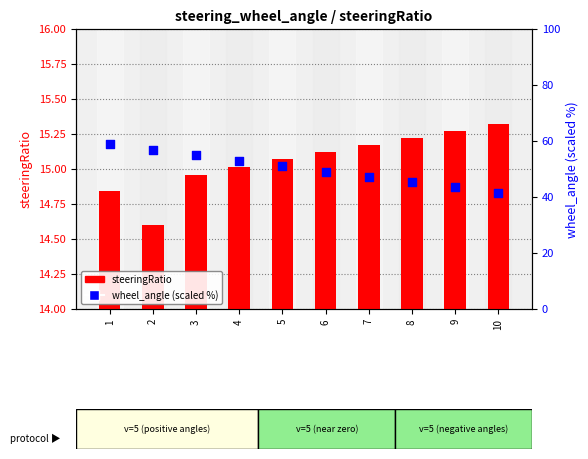

Which series has the widest spread of Y values?

wheel_angle (scaled %)